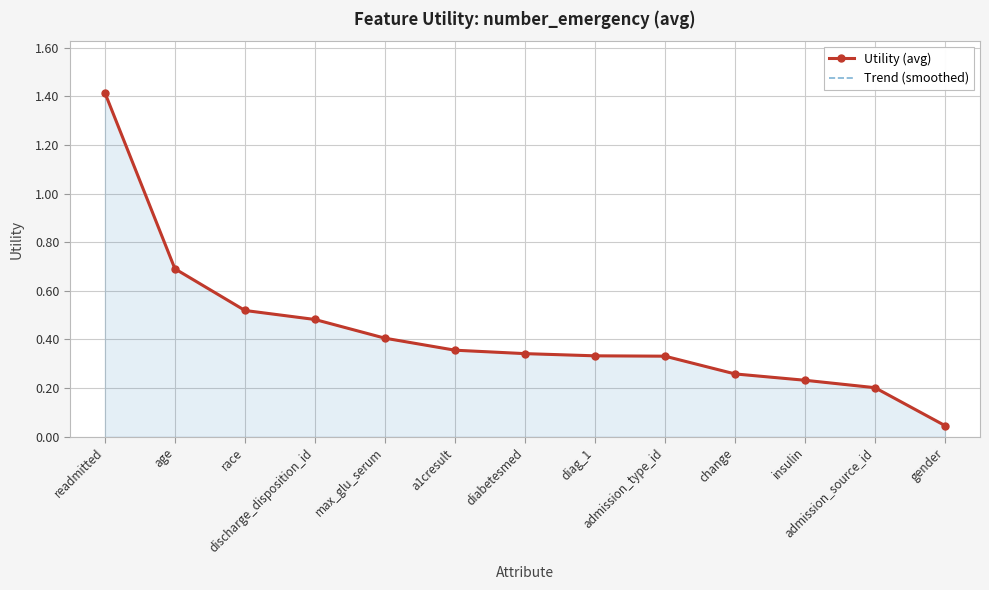

Which has a higher value, age or max_glu_serum?

age